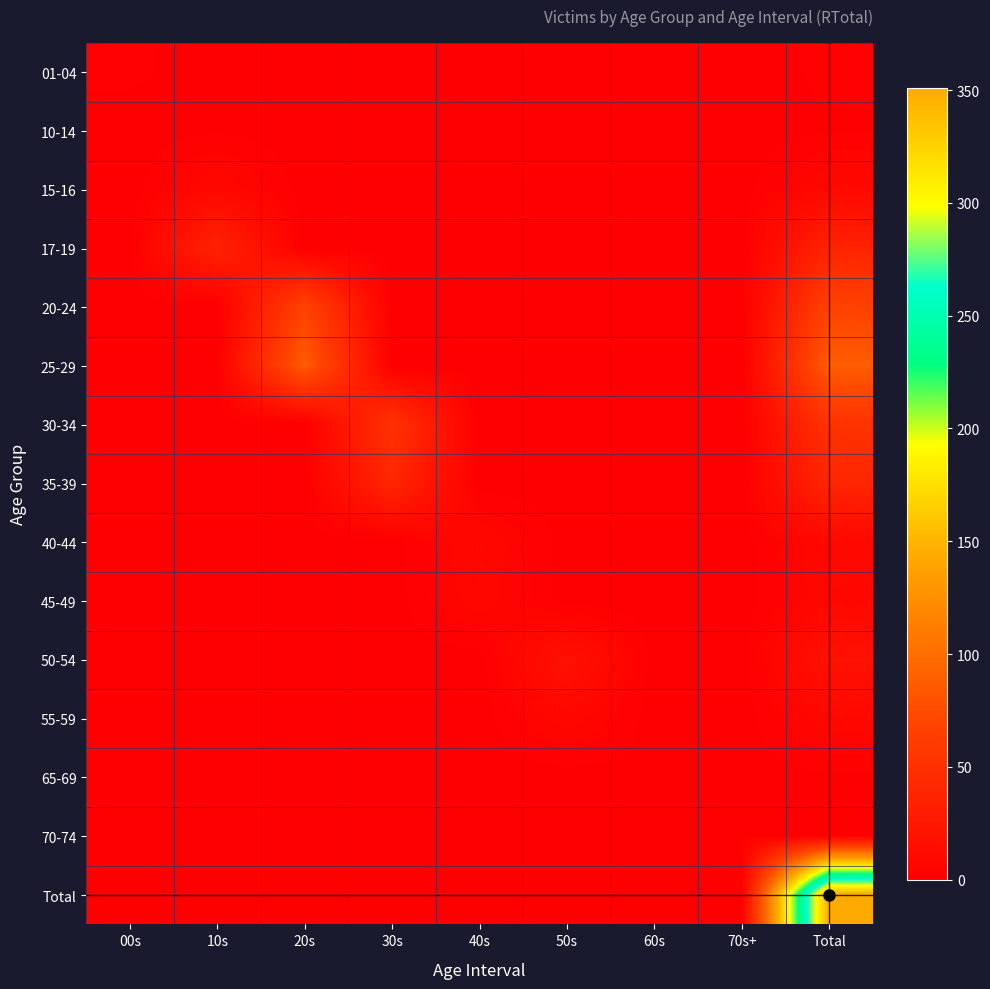

Which series has the largest range (max minus min)?

Total